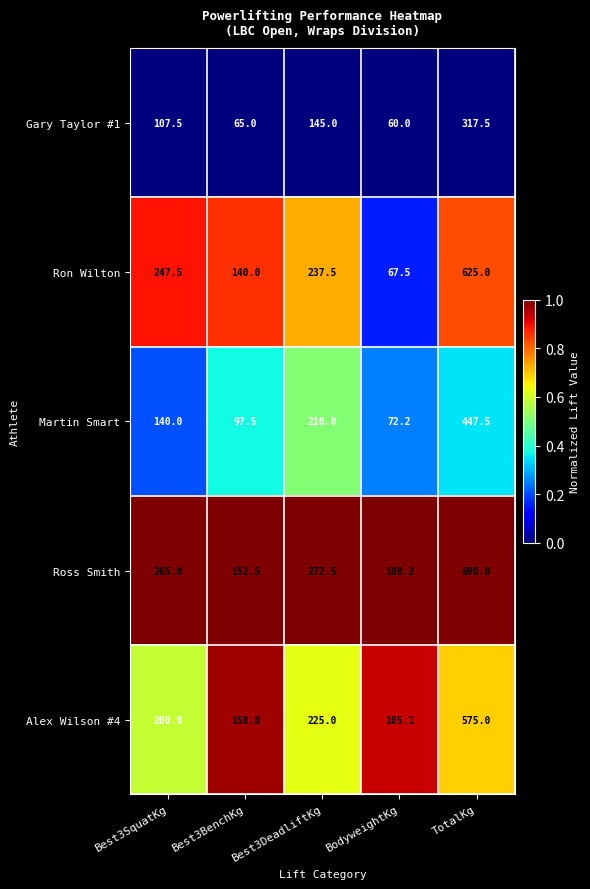

Is it true that Martin Smart equals 140.0 at Best3SquatKg?

True